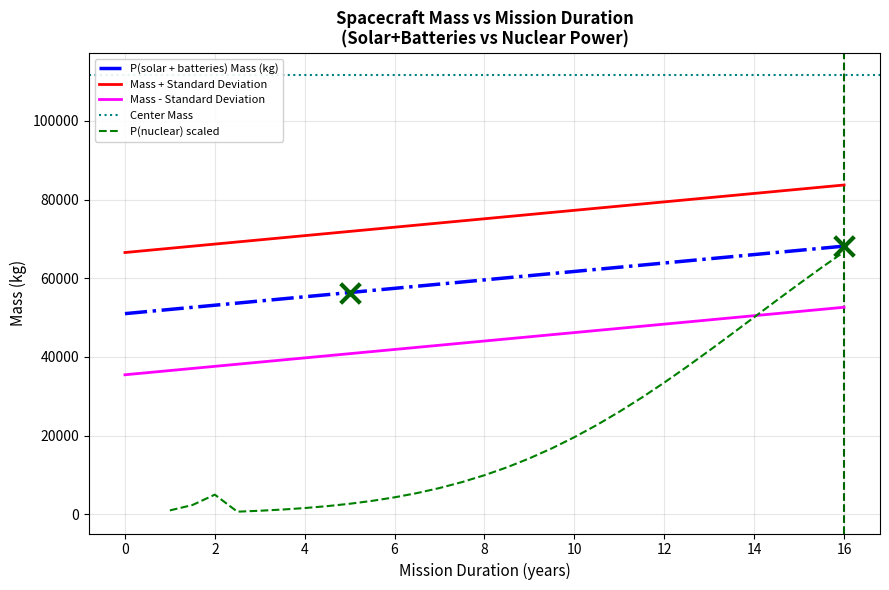

True or false: P(solar + batteries) Mass (kg) and Mass - Standard Deviation intersect in this chart.

False